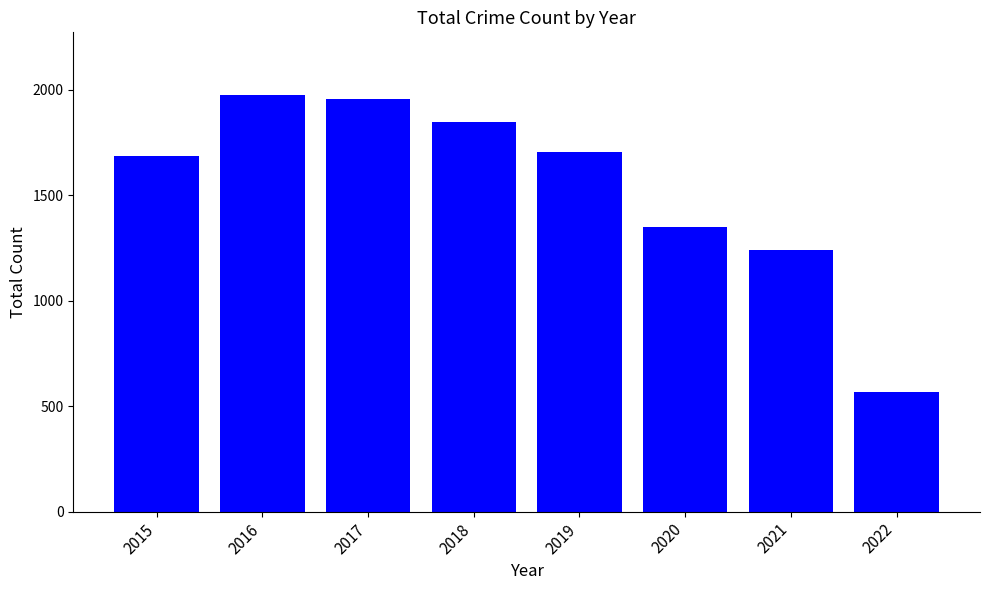

Does the chart contain any negative values?

No